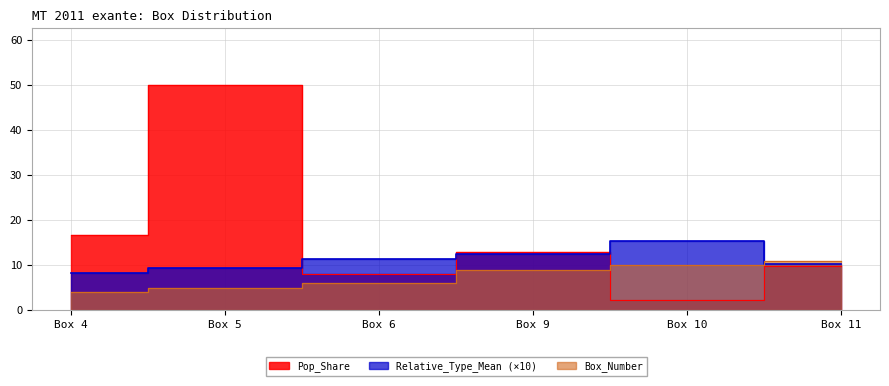

Rank the categories by Box_Number value from highest to lowest.

Box 11, Box 10, Box 9, Box 6, Box 5, Box 4